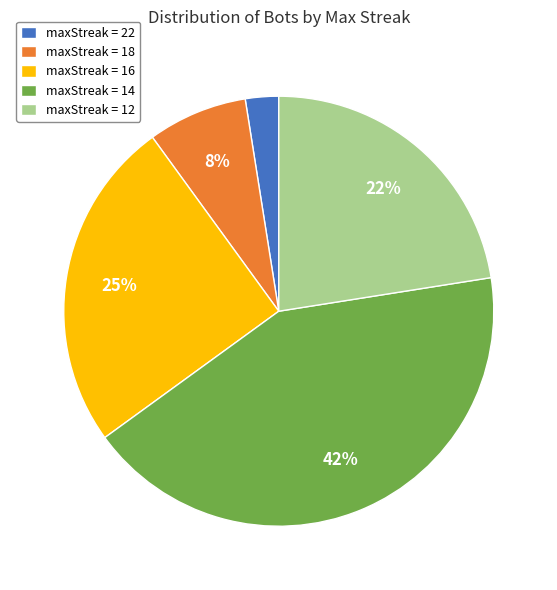

Does any single category account for the majority?

No